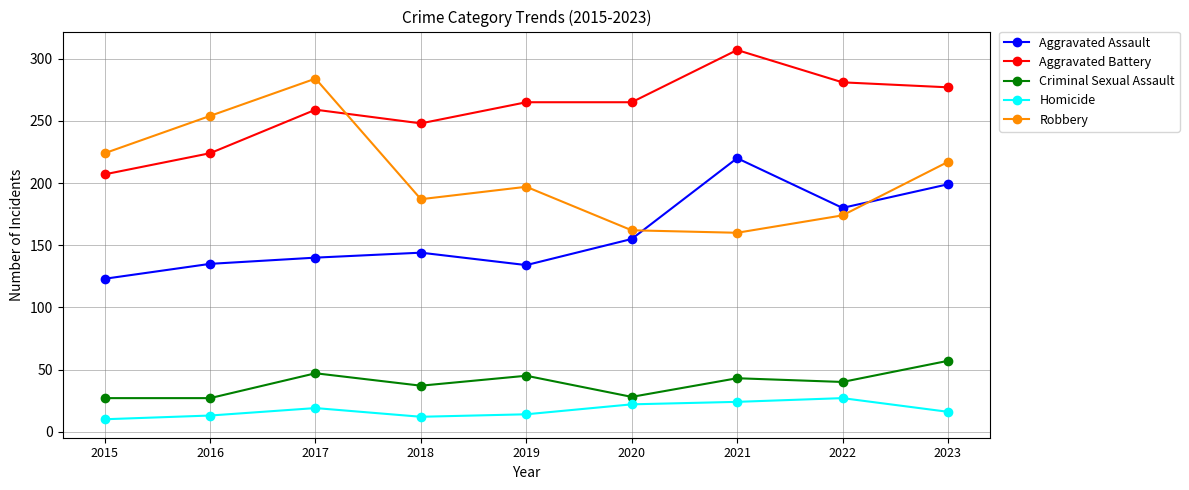

In Aggravated Assault, how many points are lower than both neighbors (excluding endpoints)?

2